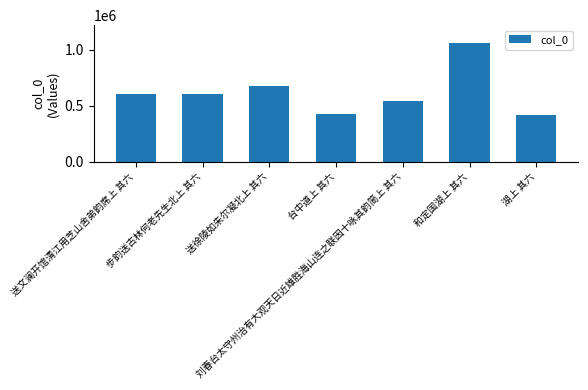

Which label corresponds to the smallest value in the chart?

湖上 其六